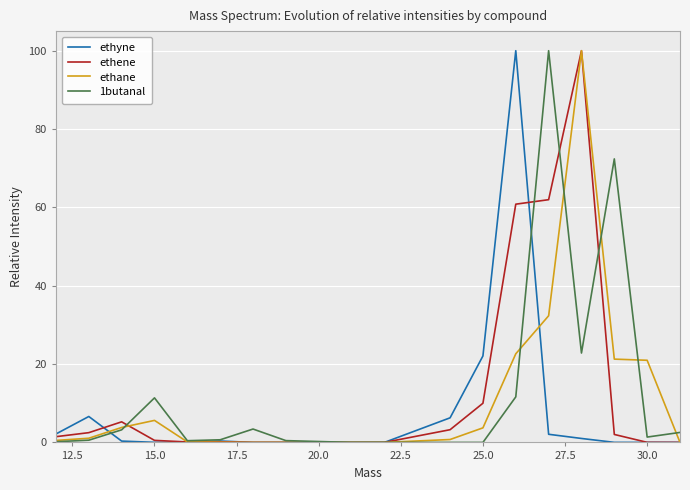

Is this an area chart (filled region under the line)?

No